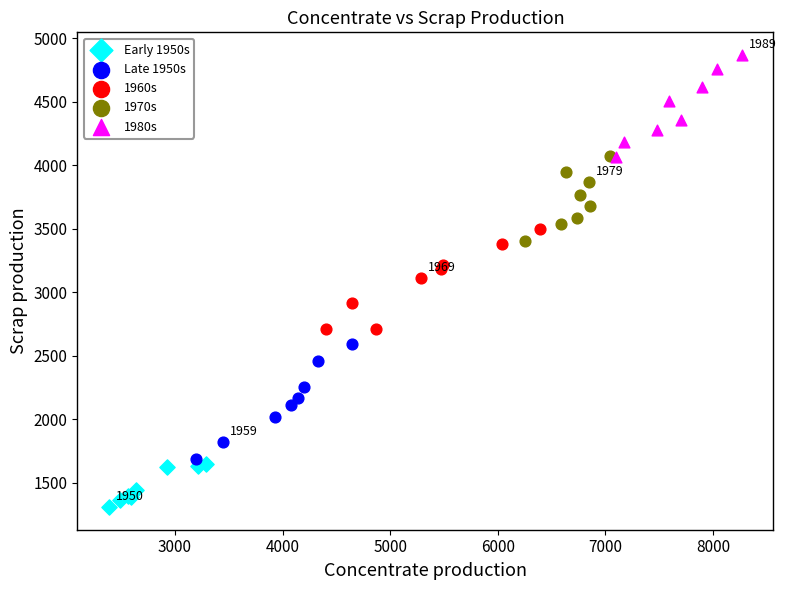

Which series contains the highest Y value?

1980s